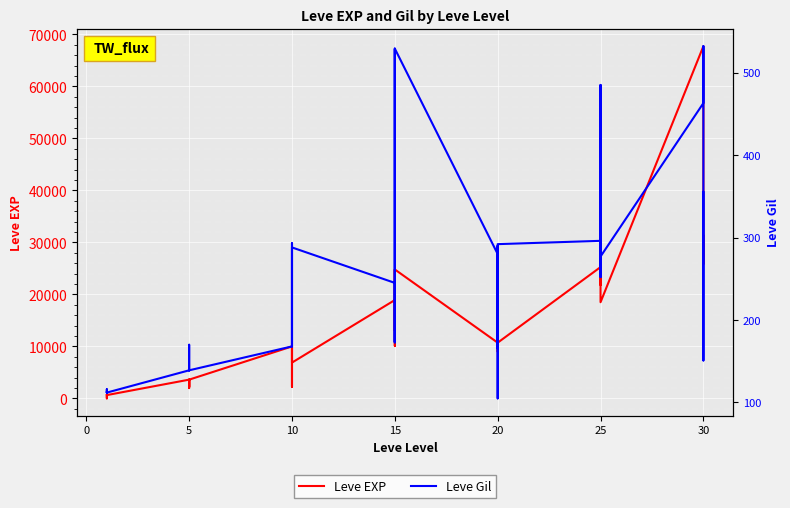

At 15, list the series in order from largest to smallest.

Leve EXP, Leve Gil